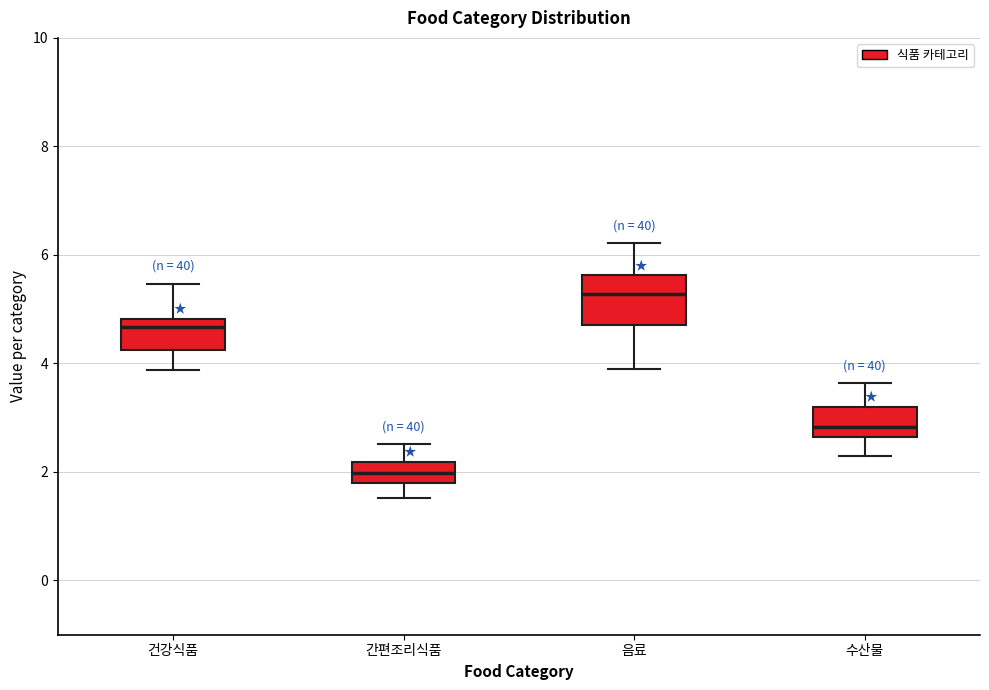

Reading left to right, read every box against the y-axis: the position of its median line, the range the box covers, and the ends of its whiskers. The values are not printed on the chart, so give them approximately, as read against the axis.

건강식품: median 4.6, box 4.2 to 4.8, whiskers 3.8 to 5.4
간편조리식품: median 2.0, box 1.8 to 2.2, whiskers 1.6 to 2.6
음료: median 5.2, box 4.8 to 5.6, whiskers 4.0 to 6.2
수산물: median 2.8, box 2.6 to 3.2, whiskers 2.2 to 3.6